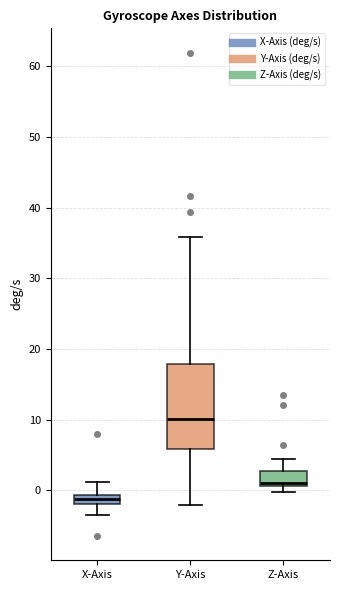

Which box is the tallest, from its lower edge to its upper edge?

Y-Axis